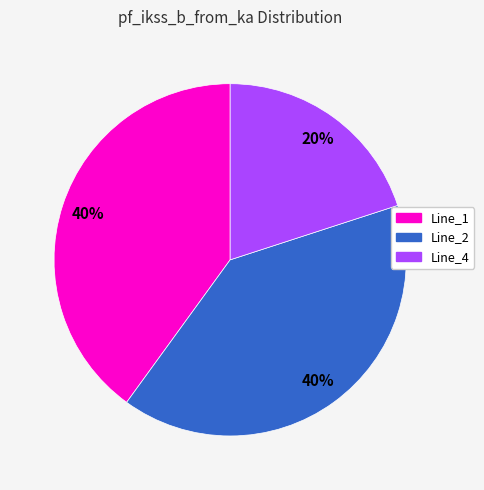

Does Line_1 account for over 50% of the chart?

No